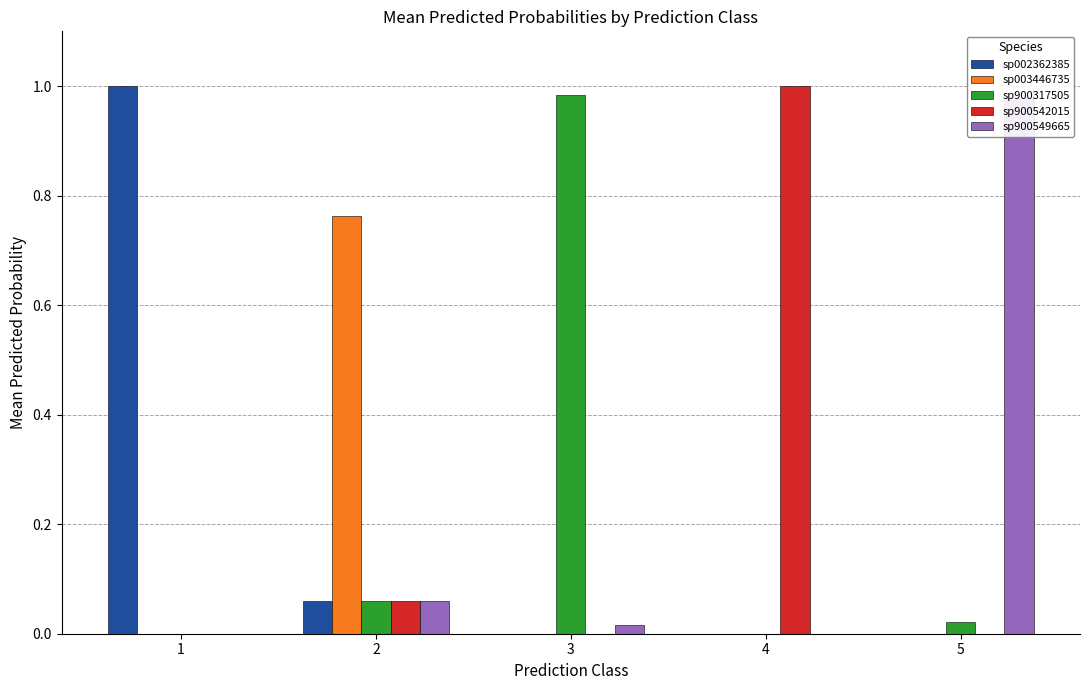

List the series in order of their peak value, highest first.

s__UBA2882 sp002362385, s__UBA2882 sp900542015, s__UBA2882 sp900317505, s__UBA2882 sp900549665, s__UBA2882 sp003446735